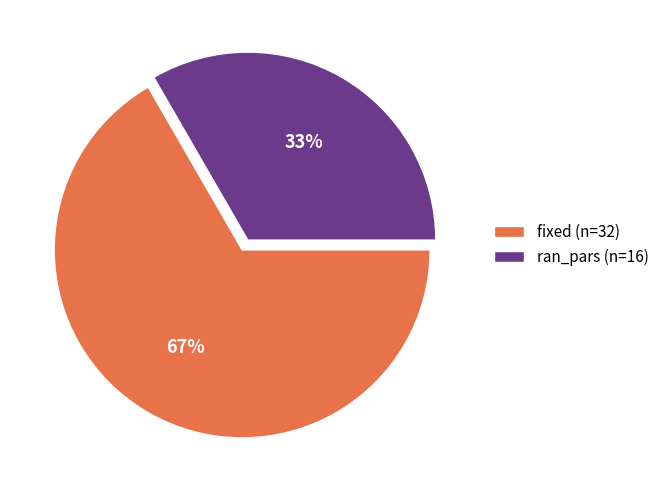

To the nearest percent, what is the combined percentage of fixed and ran_pars?

100%